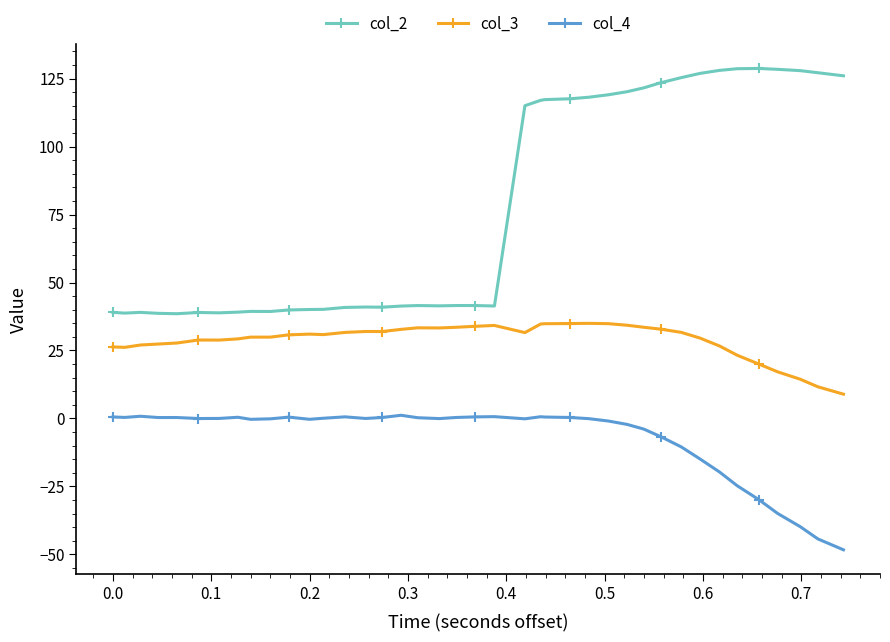

Rank the series by their average value, from highest to lowest.

col_2, col_3, col_4